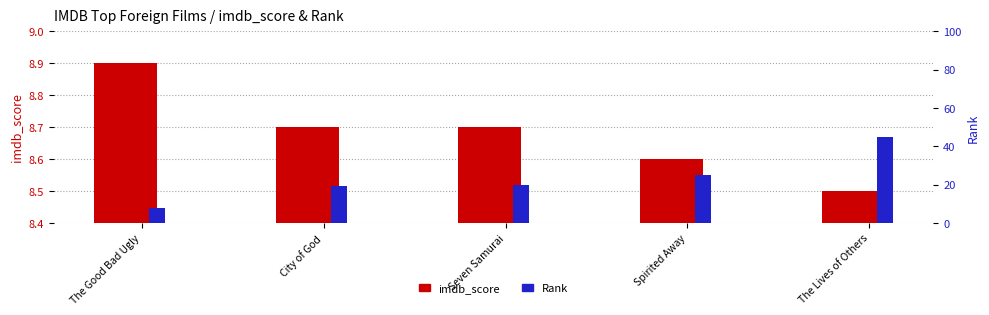

The value of Rank at Spirited Away is 25.0. True or false?

True